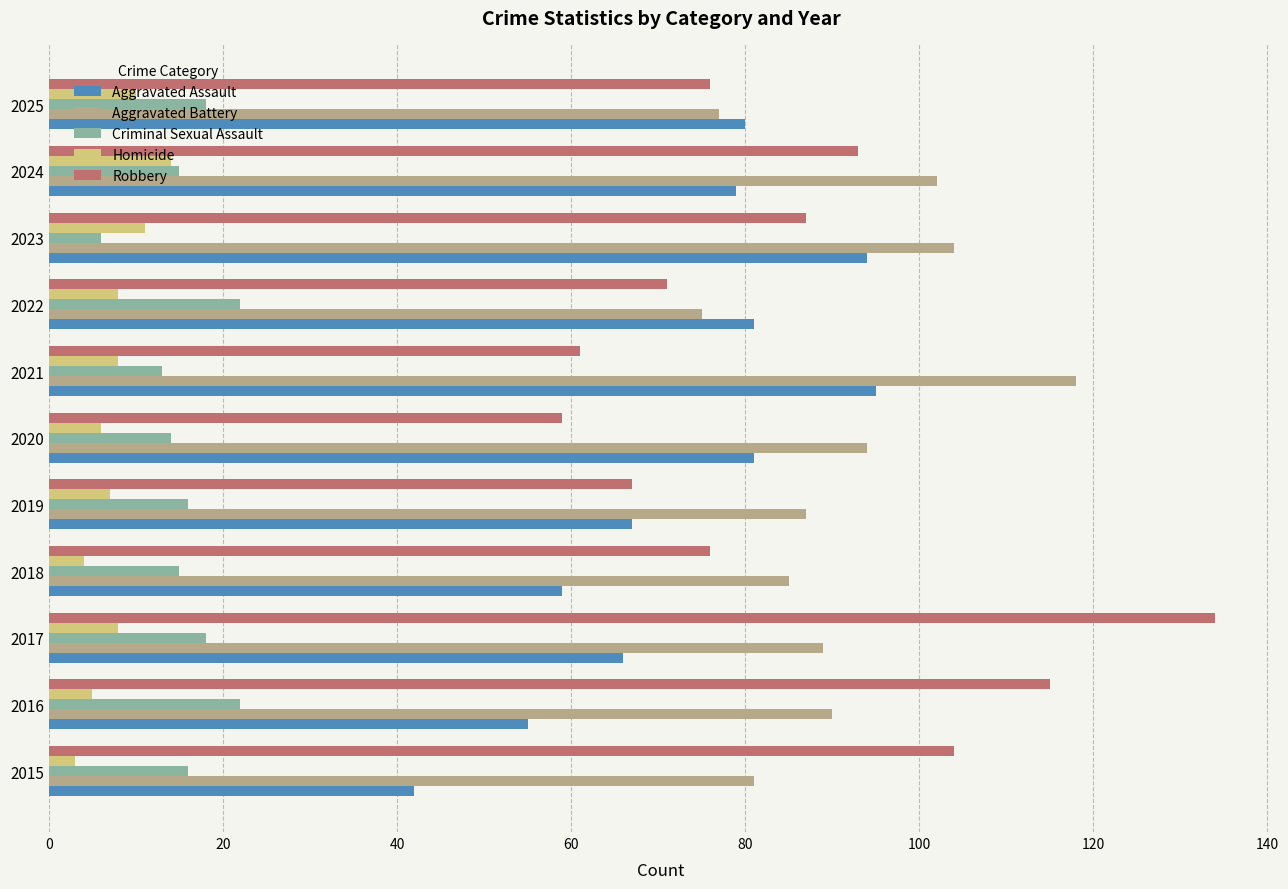

Is it true that Robbery equals 189 at 2017?

False